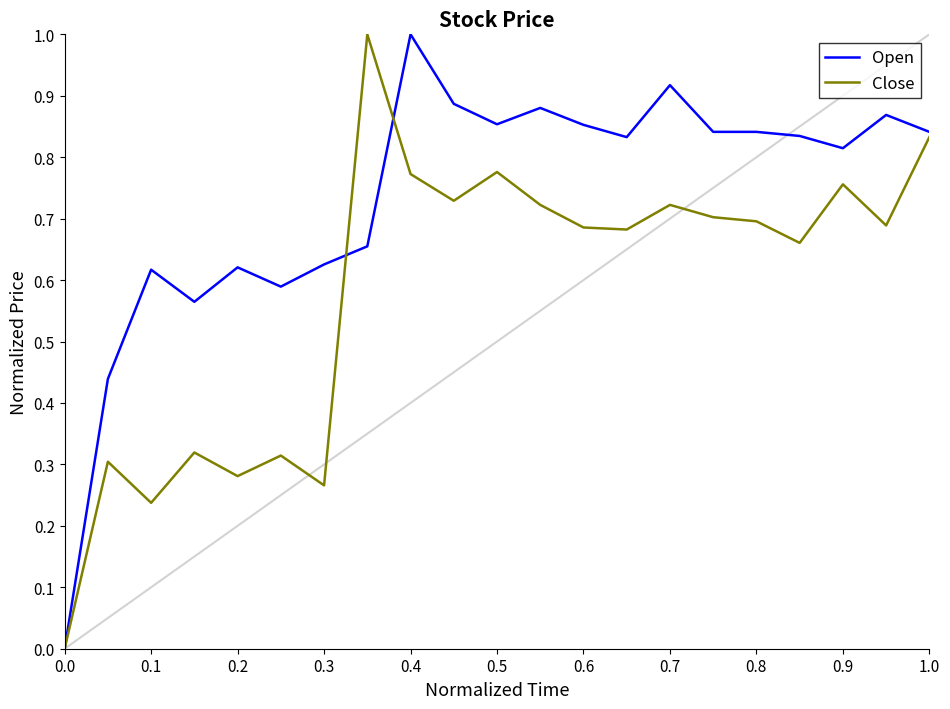

Rank the series by their average value, from lowest to highest.

Close, Open